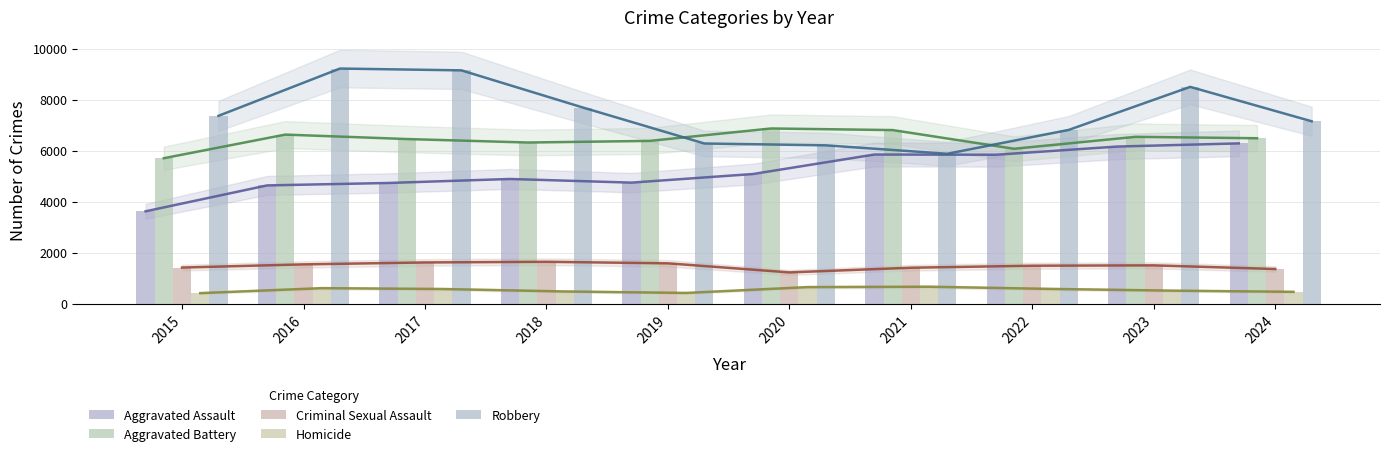

Which category has the highest value in the Aggravated Assault series?

2024